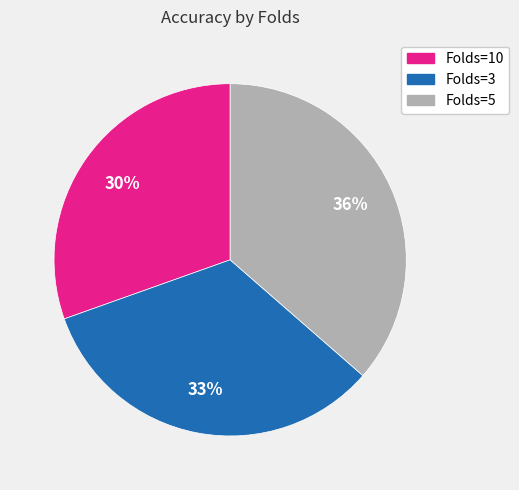

How many segments does this pie chart have?

3